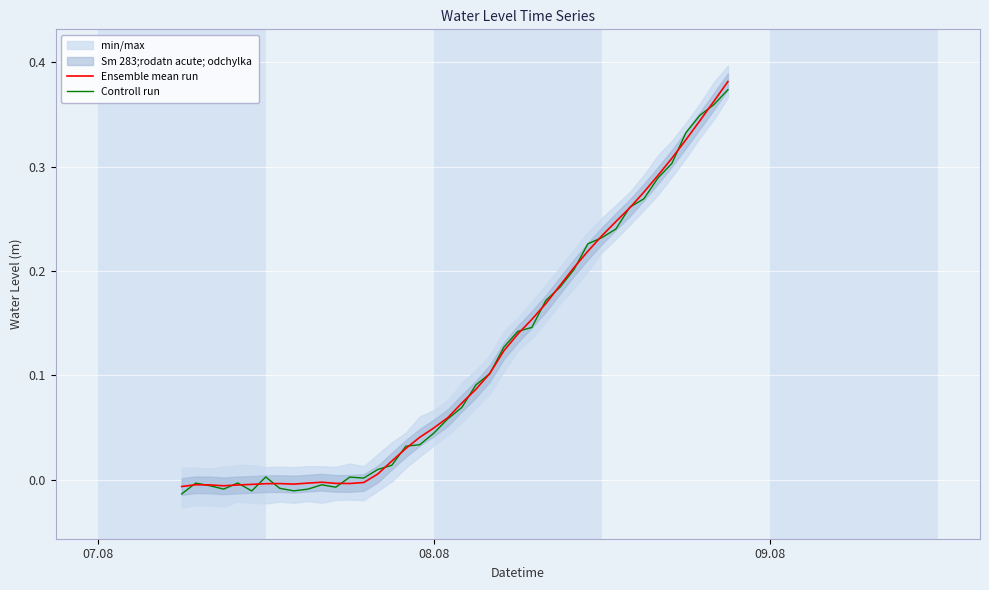

How many values in Controll run are below zero?

11